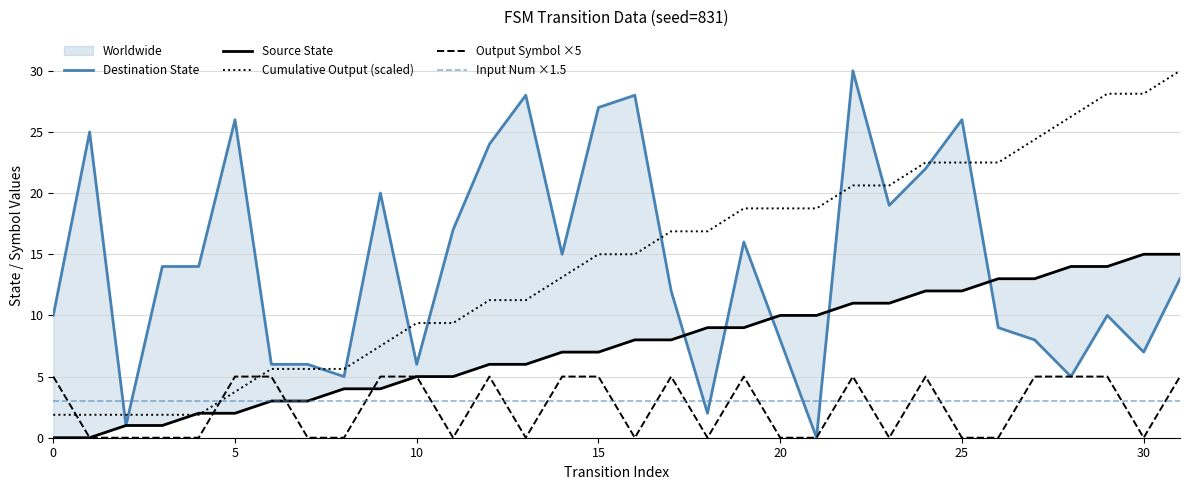

Is it true that Source State equals 7.0 at 15?

True